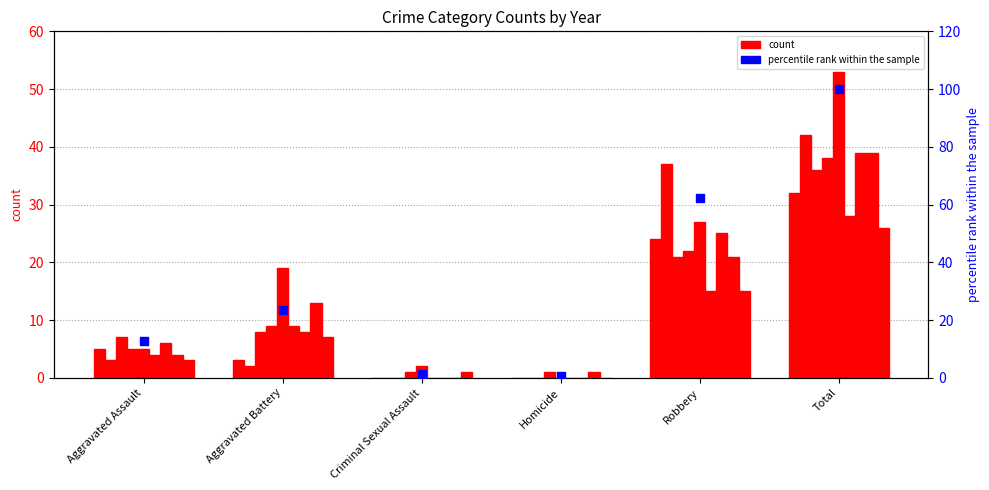

Between Criminal Sexual Assault and Aggravated Battery, which is larger?

Aggravated Battery